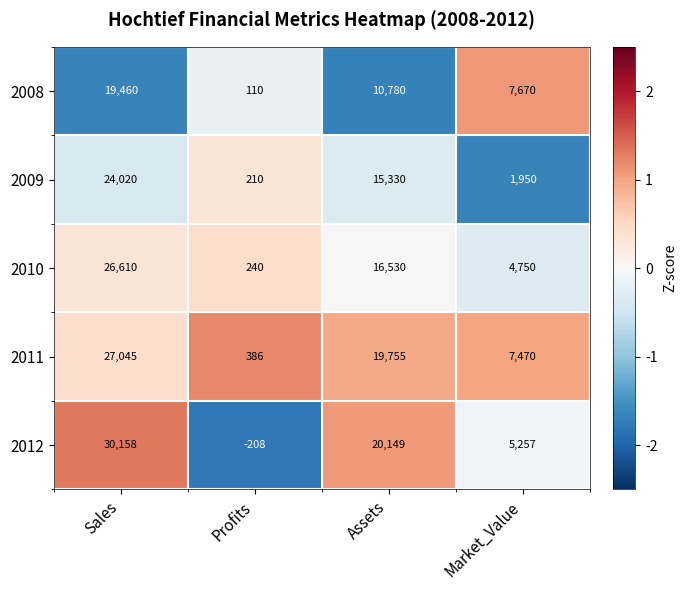

How many distinct data groups are displayed?

5